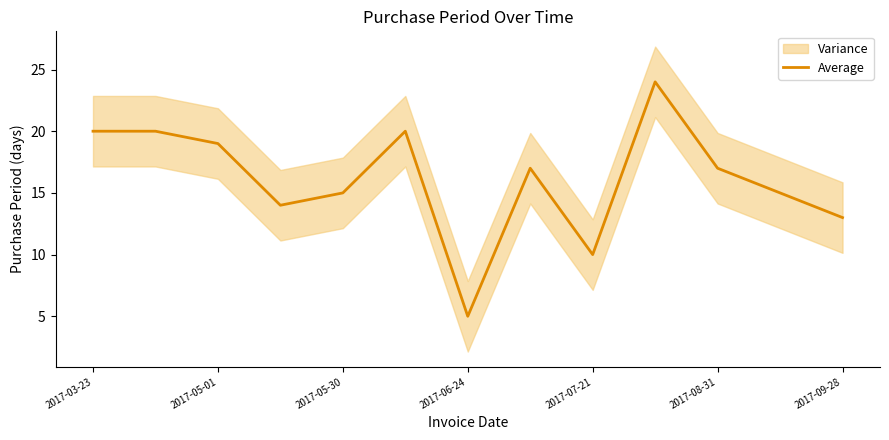

Reading left to right, transcribe all the data shown in this chart.

20	20	19	14	15	20	5	17	10	24	17	15	13